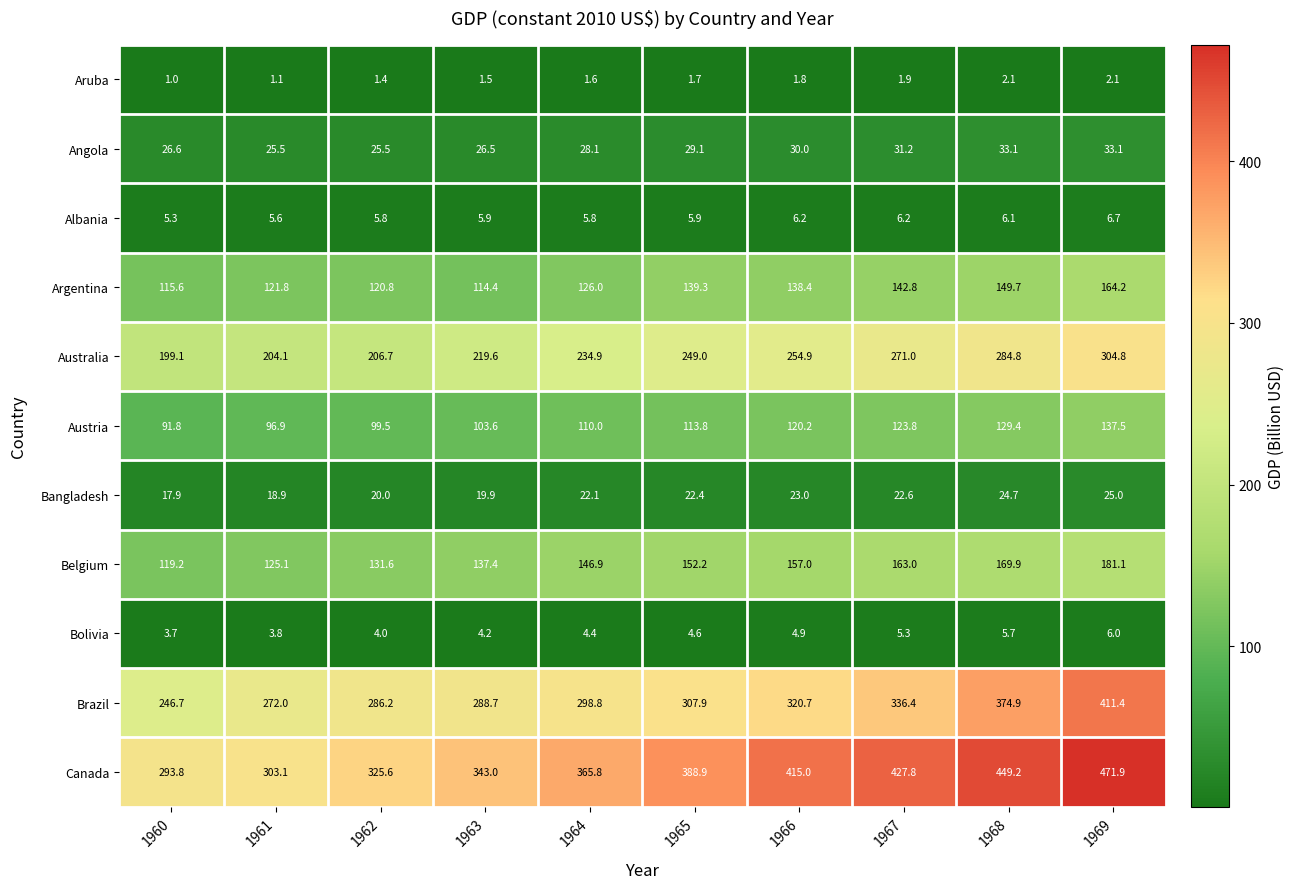

True or false: Austria has a value of 40.3 at 1969.

False